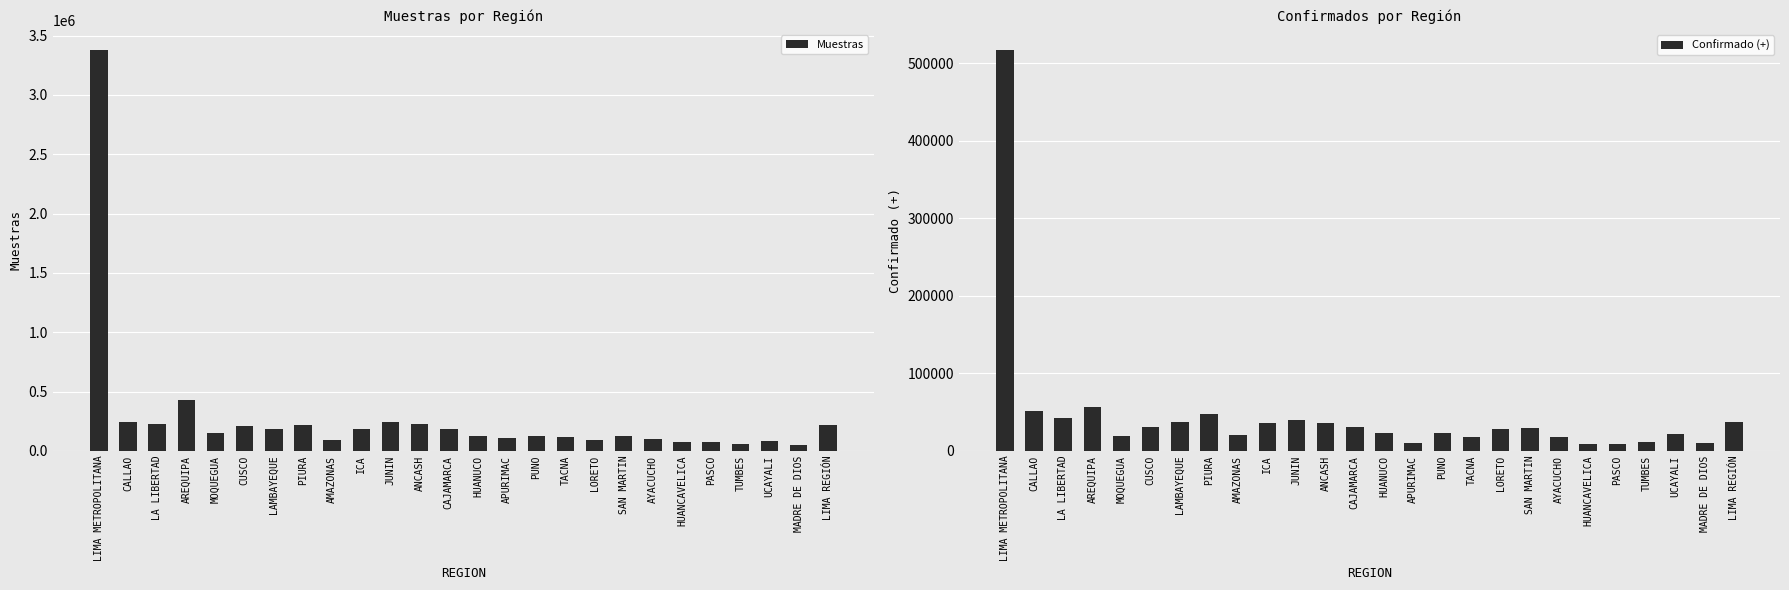

List the series in order of their peak value, lowest first.

Confirmado (+), Muestras